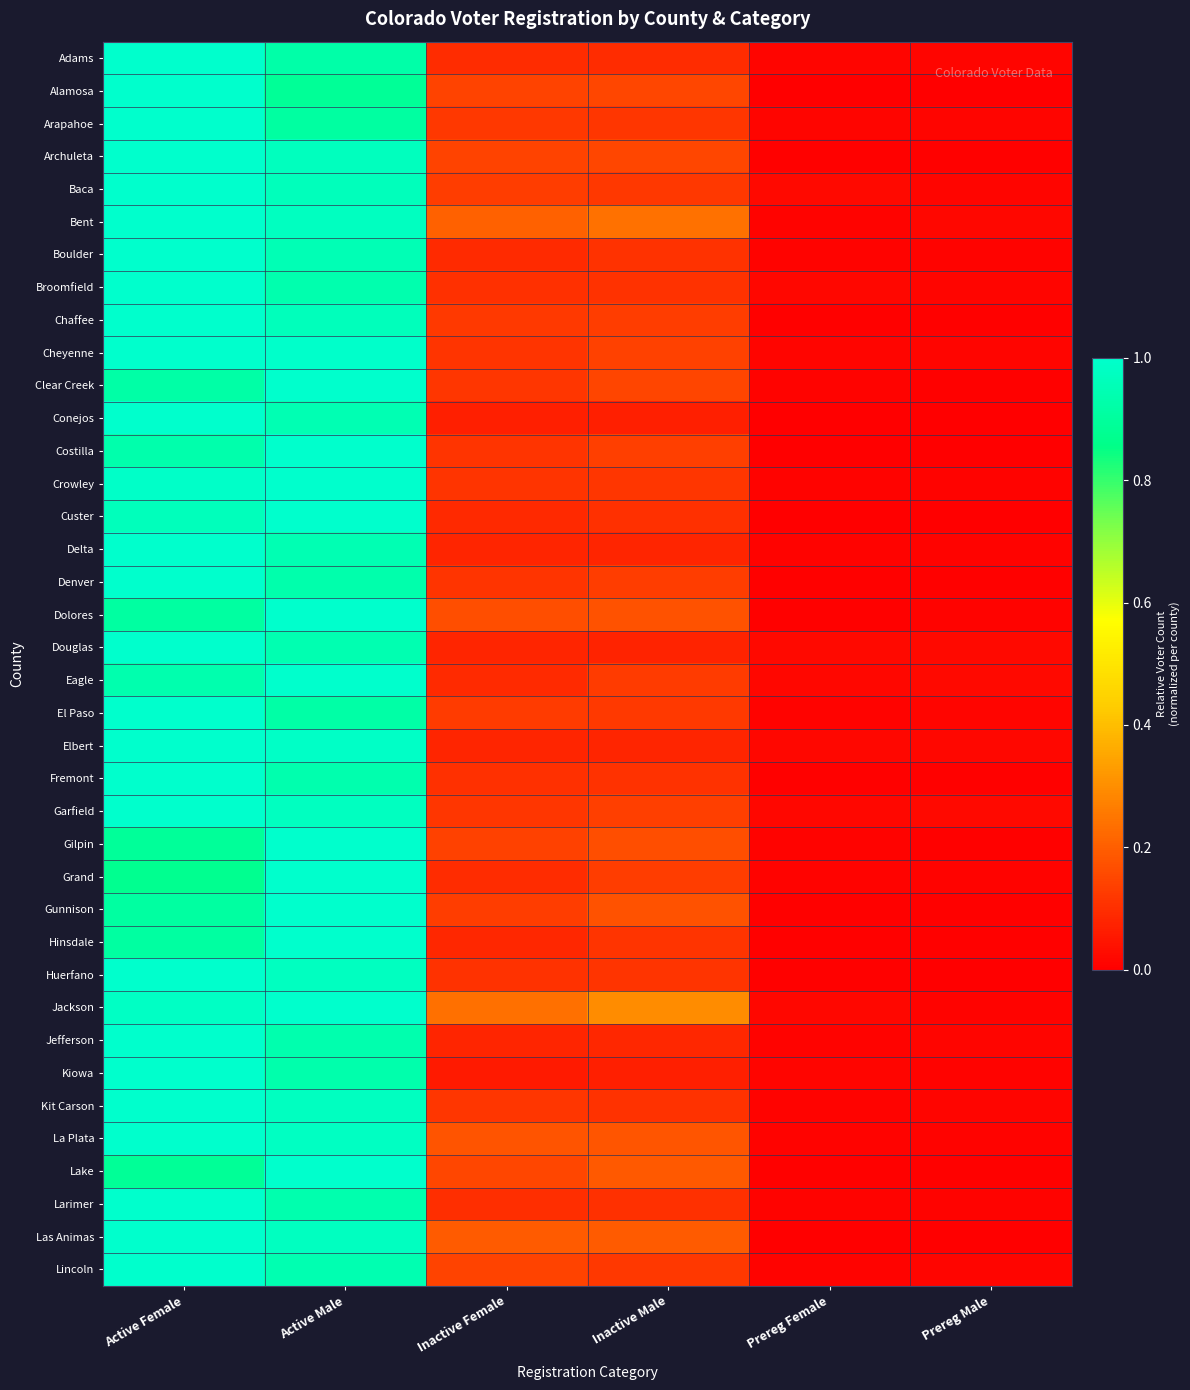

Reading left to right, what are all the values shown in this chart?

Adams: Active Female=1.0	Active Male=0.9	Inactive Female=0.1	Inactive Male=0.1	Prereg Female=0.0	Prereg Male=0.0
Alamosa: Active Female=1.0	Active Male=0.9	Inactive Female=0.1	Inactive Male=0.1	Prereg Female=0.0	Prereg Male=0.0
Arapahoe: Active Female=1.0	Active Male=0.9	Inactive Female=0.1	Inactive Male=0.1	Prereg Female=0.0	Prereg Male=0.0
Archuleta: Active Female=1.0	Active Male=1.0	Inactive Female=0.1	Inactive Male=0.1	Prereg Female=0.0	Prereg Male=0.0
Baca: Active Female=1.0	Active Male=1.0	Inactive Female=0.1	Inactive Male=0.1	Prereg Female=0.0	Prereg Male=0.0
Bent: Active Female=1.0	Active Male=1.0	Inactive Female=0.2	Inactive Male=0.2	Prereg Female=0.0	Prereg Male=0.0
Boulder: Active Female=1.0	Active Male=1.0	Inactive Female=0.1	Inactive Male=0.1	Prereg Female=0.0	Prereg Male=0.0
Broomfield: Active Female=1.0	Active Male=0.9	Inactive Female=0.1	Inactive Male=0.1	Prereg Female=0.0	Prereg Male=0.0
Chaffee: Active Female=1.0	Active Male=1.0	Inactive Female=0.1	Inactive Male=0.1	Prereg Female=0.0	Prereg Male=0.0
Cheyenne: Active Female=1.0	Active Male=1.0	Inactive Female=0.1	Inactive Male=0.1	Prereg Female=0.0	Prereg Male=0.0
Clear Creek: Active Female=0.9	Active Male=1.0	Inactive Female=0.1	Inactive Male=0.1	Prereg Female=0.0	Prereg Male=0.0
Conejos: Active Female=1.0	Active Male=0.9	Inactive Female=0.1	Inactive Male=0.1	Prereg Female=0.0	Prereg Male=0.0
Costilla: Active Female=0.9	Active Male=1.0	Inactive Female=0.1	Inactive Male=0.1	Prereg Female=0.0	Prereg Male=0.0
Crowley: Active Female=1.0	Active Male=1.0	Inactive Female=0.1	Inactive Male=0.1	Prereg Female=0.0	Prereg Male=0.0
Custer: Active Female=1.0	Active Male=1.0	Inactive Female=0.1	Inactive Male=0.1	Prereg Female=0.0	Prereg Male=0.0
Delta: Active Female=1.0	Active Male=0.9	Inactive Female=0.1	Inactive Male=0.1	Prereg Female=0.0	Prereg Male=0.0
Denver: Active Female=1.0	Active Male=0.9	Inactive Female=0.1	Inactive Male=0.1	Prereg Female=0.0	Prereg Male=0.0
Dolores: Active Female=0.9	Active Male=1.0	Inactive Female=0.2	Inactive Male=0.2	Prereg Female=0.0	Prereg Male=0.0
Douglas: Active Female=1.0	Active Male=0.9	Inactive Female=0.1	Inactive Male=0.1	Prereg Female=0.0	Prereg Male=0.0
Eagle: Active Female=0.9	Active Male=1.0	Inactive Female=0.1	Inactive Male=0.1	Prereg Female=0.0	Prereg Male=0.0
El Paso: Active Female=1.0	Active Male=0.9	Inactive Female=0.1	Inactive Male=0.1	Prereg Female=0.0	Prereg Male=0.0
Elbert: Active Female=1.0	Active Male=1.0	Inactive Female=0.1	Inactive Male=0.1	Prereg Female=0.0	Prereg Male=0.0
Fremont: Active Female=1.0	Active Male=0.9	Inactive Female=0.1	Inactive Male=0.1	Prereg Female=0.0	Prereg Male=0.0
Garfield: Active Female=1.0	Active Male=1.0	Inactive Female=0.1	Inactive Male=0.1	Prereg Female=0.0	Prereg Male=0.0
Gilpin: Active Female=0.9	Active Male=1.0	Inactive Female=0.1	Inactive Male=0.2	Prereg Female=0.0	Prereg Male=0.0
Grand: Active Female=0.9	Active Male=1.0	Inactive Female=0.1	Inactive Male=0.1	Prereg Female=0.0	Prereg Male=0.0
Gunnison: Active Female=0.9	Active Male=1.0	Inactive Female=0.1	Inactive Male=0.2	Prereg Female=0.0	Prereg Male=0.0
Hinsdale: Active Female=0.9	Active Male=1.0	Inactive Female=0.1	Inactive Male=0.1	Prereg Female=0.0	Prereg Male=0.0
Huerfano: Active Female=1.0	Active Male=1.0	Inactive Female=0.1	Inactive Male=0.1	Prereg Female=0.0	Prereg Male=0.0
Jackson: Active Female=1.0	Active Male=1.0	Inactive Female=0.2	Inactive Male=0.3	Prereg Female=0.0	Prereg Male=0.0
Jefferson: Active Female=1.0	Active Male=0.9	Inactive Female=0.1	Inactive Male=0.1	Prereg Female=0.0	Prereg Male=0.0
Kiowa: Active Female=1.0	Active Male=0.9	Inactive Female=0.1	Inactive Male=0.1	Prereg Female=0.0	Prereg Male=0.0
Kit Carson: Active Female=1.0	Active Male=1.0	Inactive Female=0.1	Inactive Male=0.1	Prereg Female=0.0	Prereg Male=0.0
La Plata: Active Female=1.0	Active Male=1.0	Inactive Female=0.2	Inactive Male=0.2	Prereg Female=0.0	Prereg Male=0.0
Lake: Active Female=0.9	Active Male=1.0	Inactive Female=0.1	Inactive Male=0.2	Prereg Female=0.0	Prereg Male=0.0
Larimer: Active Female=1.0	Active Male=0.9	Inactive Female=0.1	Inactive Male=0.1	Prereg Female=0.0	Prereg Male=0.0
Las Animas: Active Female=1.0	Active Male=1.0	Inactive Female=0.2	Inactive Male=0.2	Prereg Female=0.0	Prereg Male=0.0
Lincoln: Active Female=1.0	Active Male=0.9	Inactive Female=0.1	Inactive Male=0.1	Prereg Female=0.0	Prereg Male=0.0